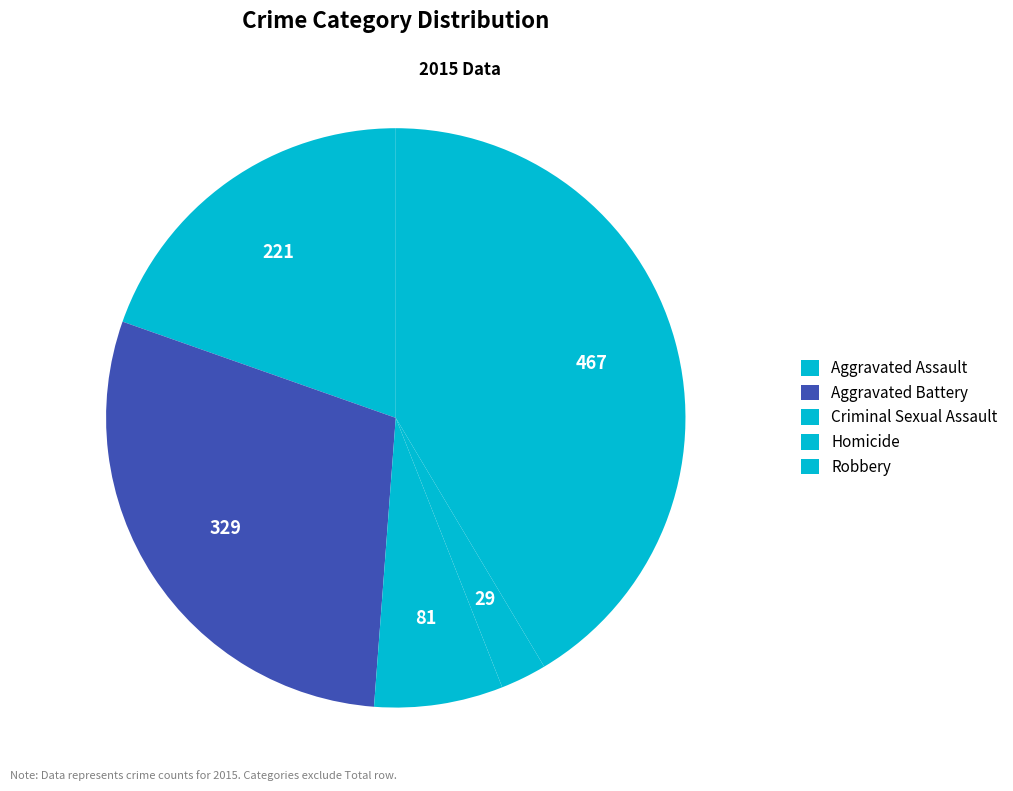

Combined, do Aggravated Assault and Homicide account for over 50%?

No